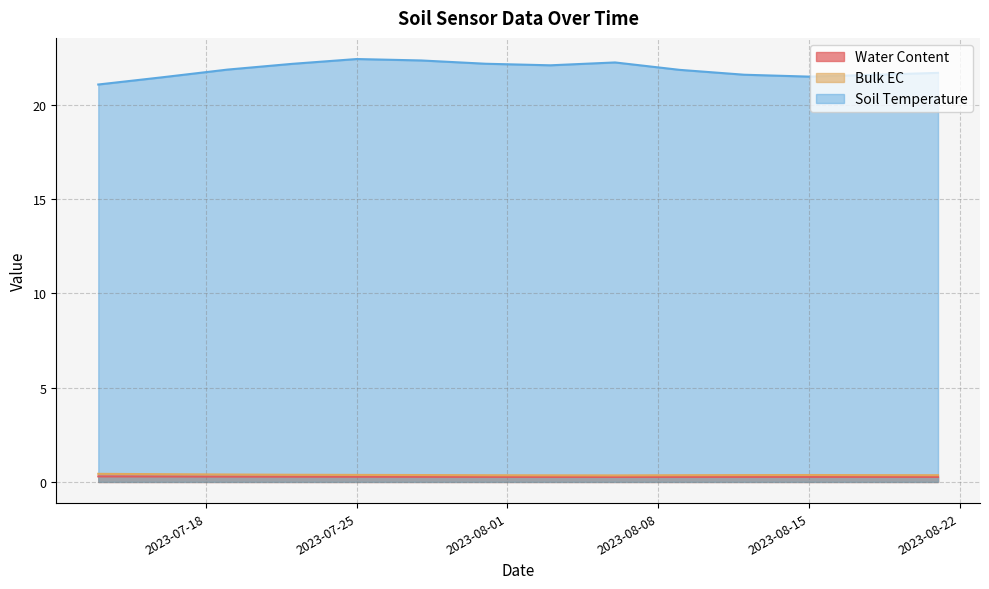

What position from the left is 2023-08-18?

13